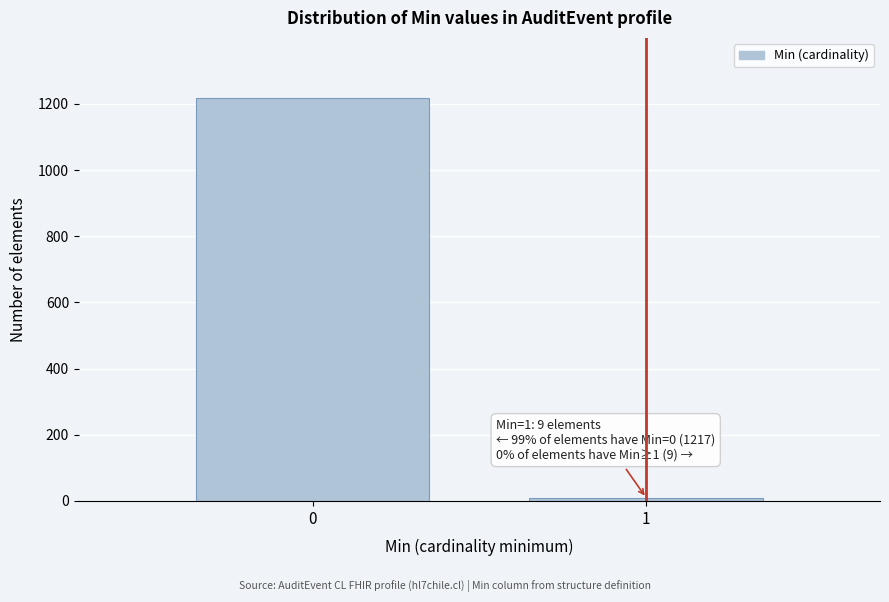

Reading right to left, list all the values displayed in this chart.

1=9	0=1217